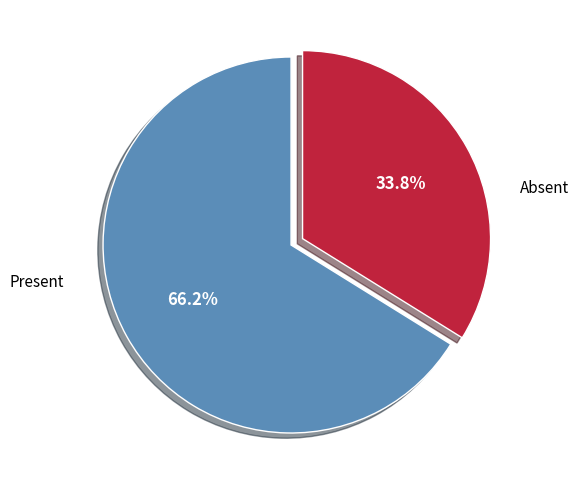

Count the number of slices in the pie.

2